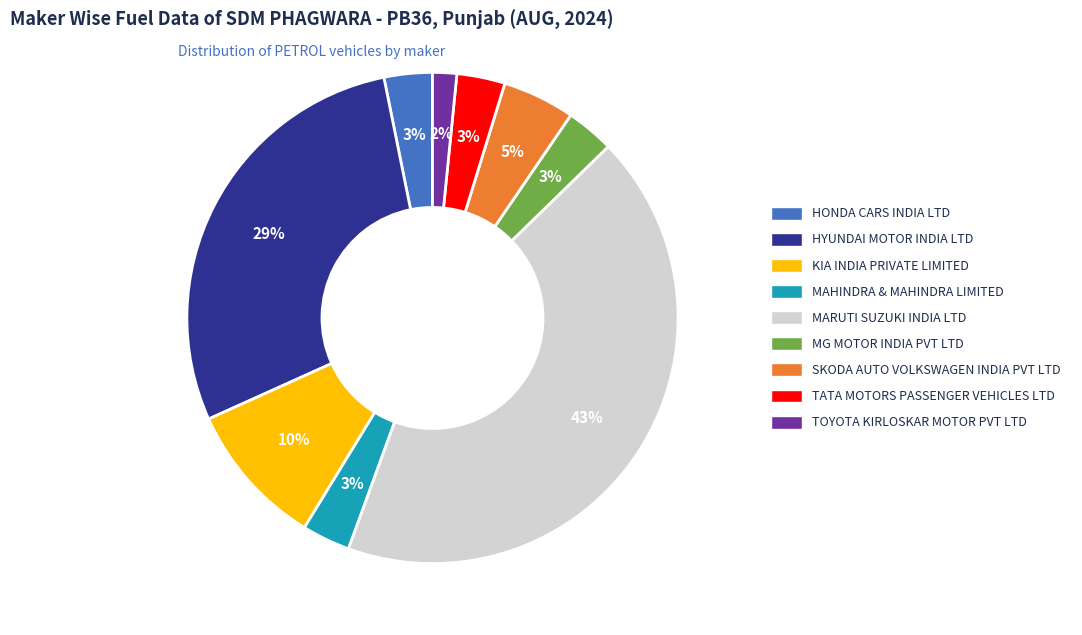

Is there any slice that represents more than half of the pie?

No